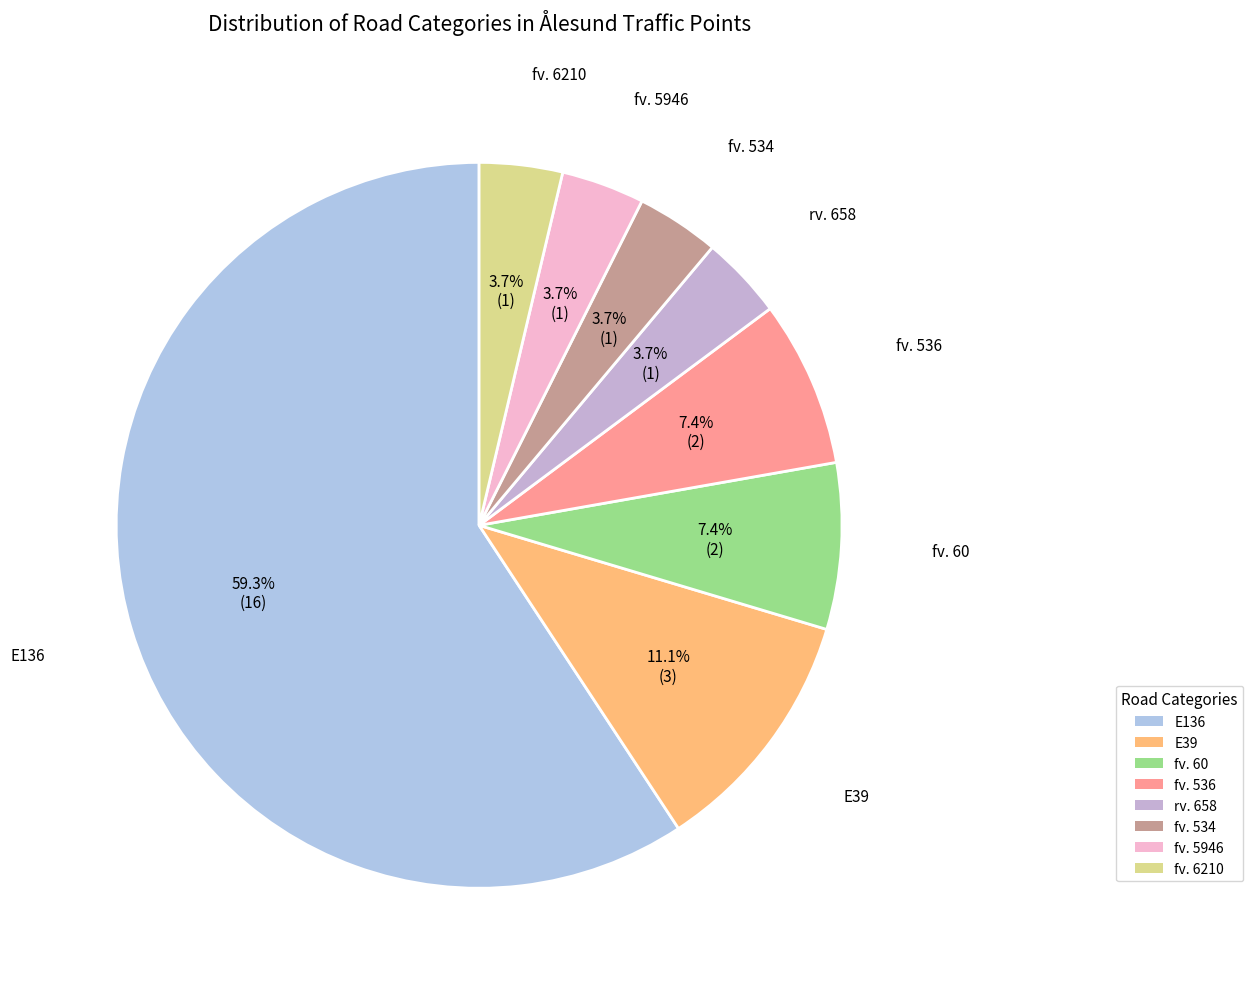

True or false: E136 accounts for 66% of the total.

False